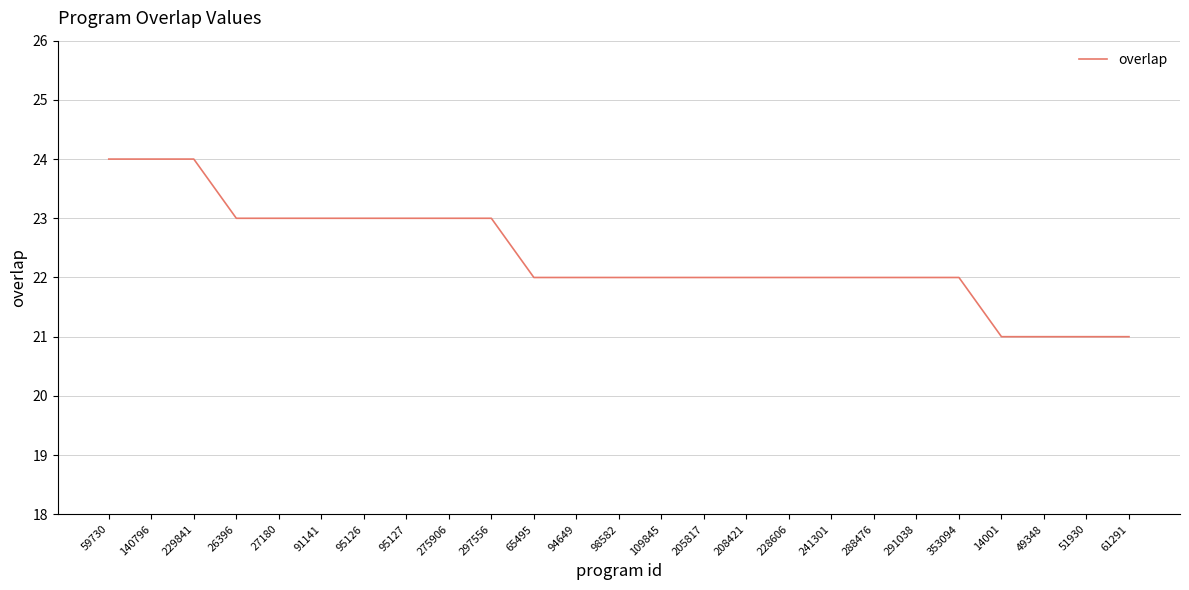

The value at 208421 is 22. True or false?

True